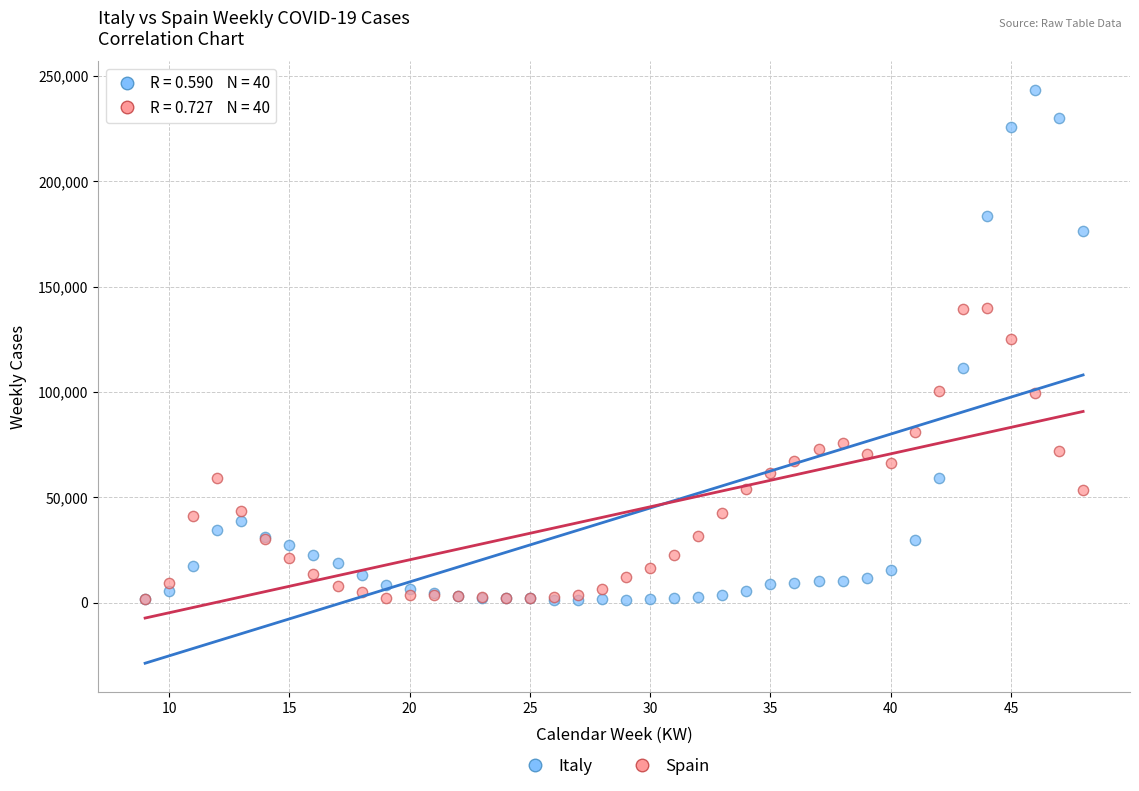

Which series contains the highest Y value?

Italy